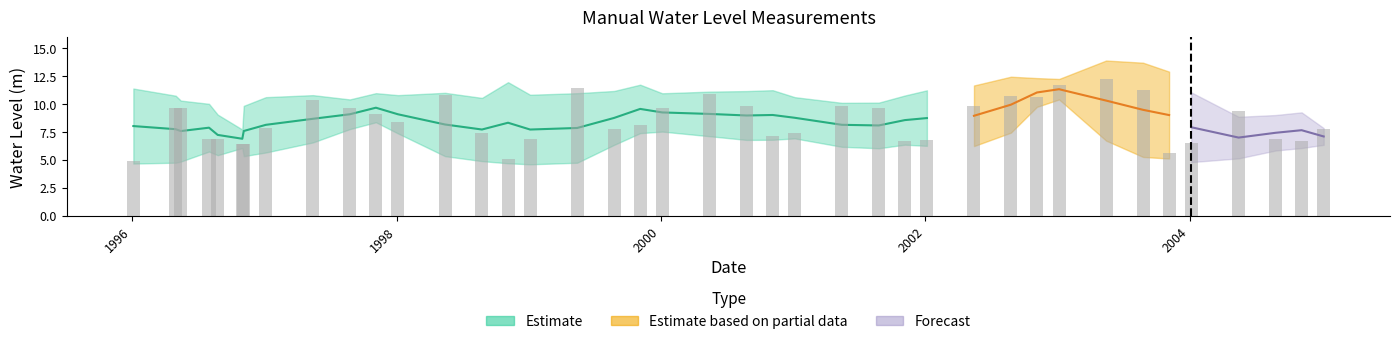

Which label corresponds to the smallest value in the chart?

1996-01-05